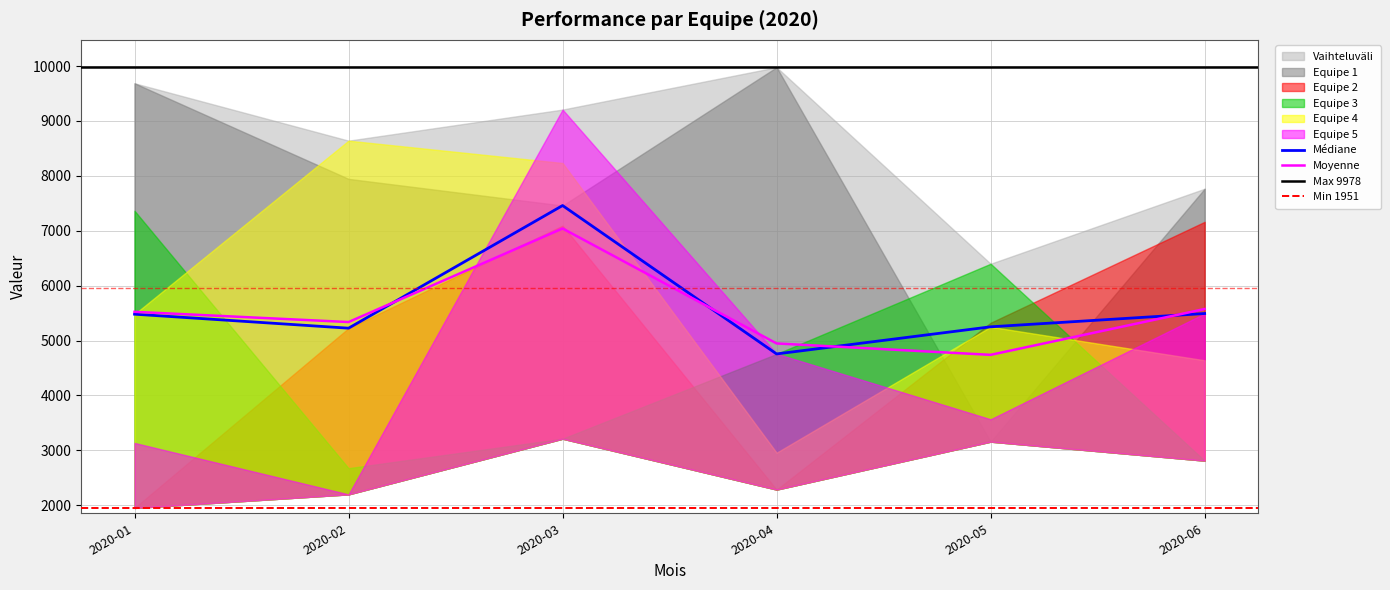

Which category has the lowest value in the Equipe 4 series?

2020-04